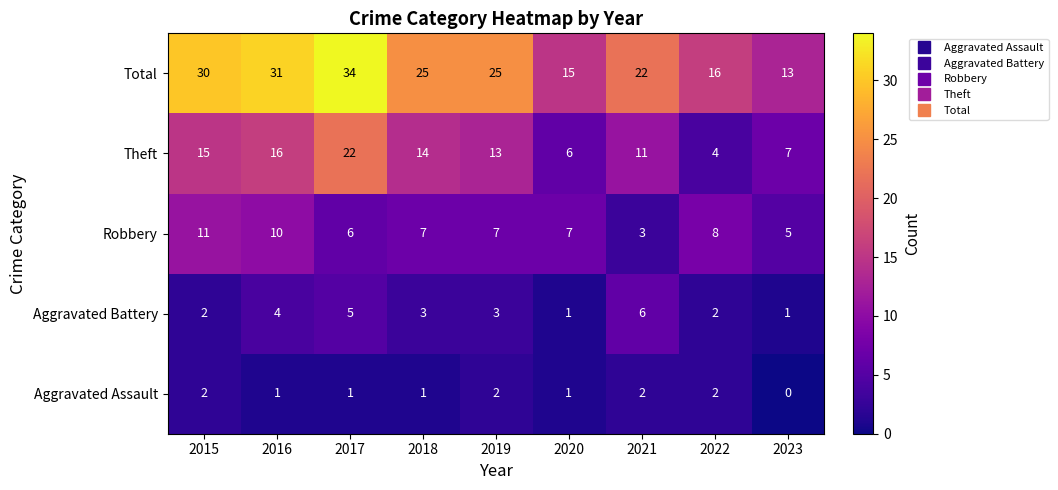

The Theft series shows 13 at 2019. True or false?

True